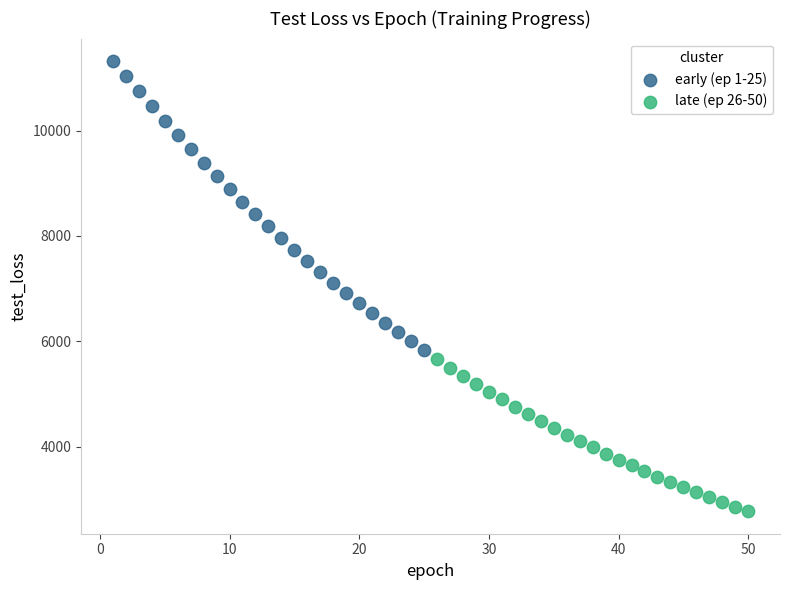

Which series reaches the minimum Y coordinate?

late (ep 26-50)